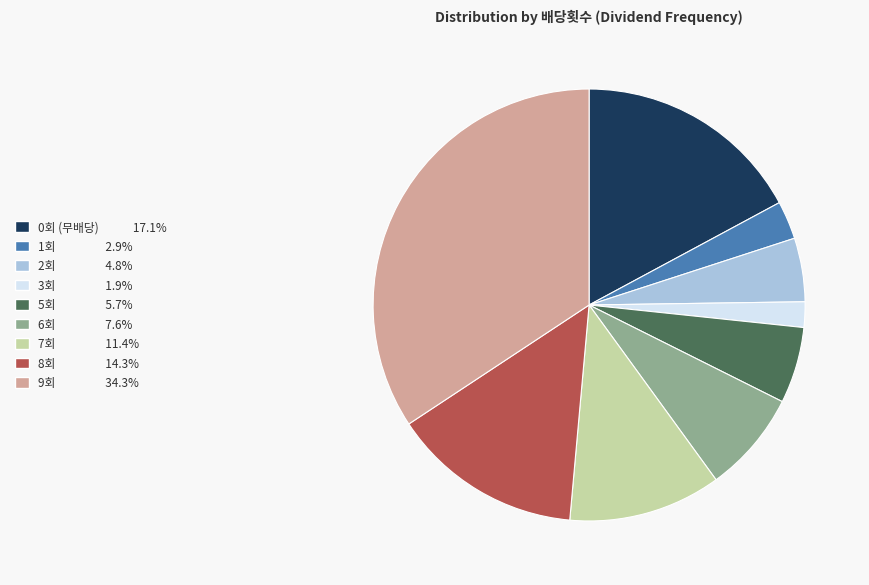

How many segments does this pie chart have?

9